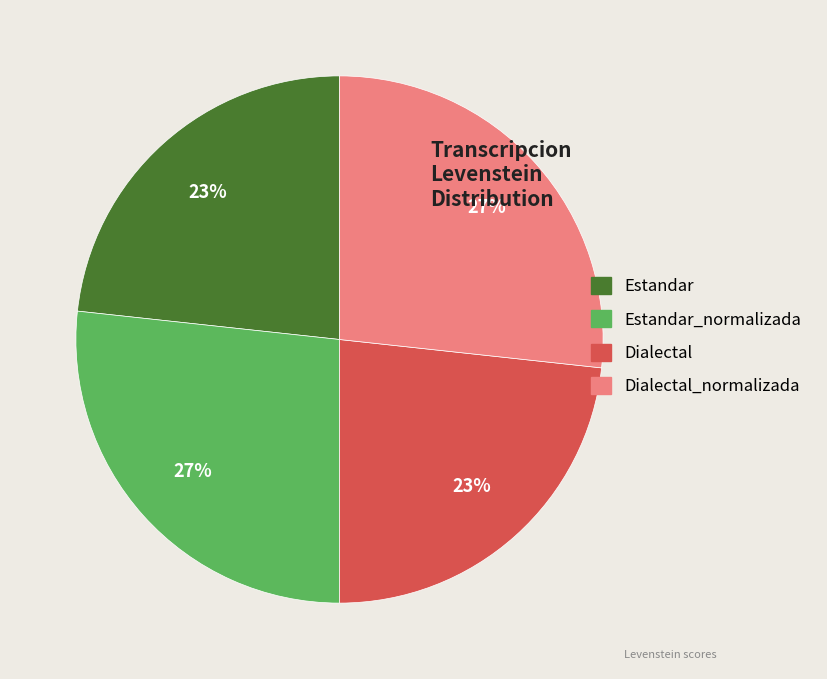

Is it true that Estandar is 23% of the pie?

True